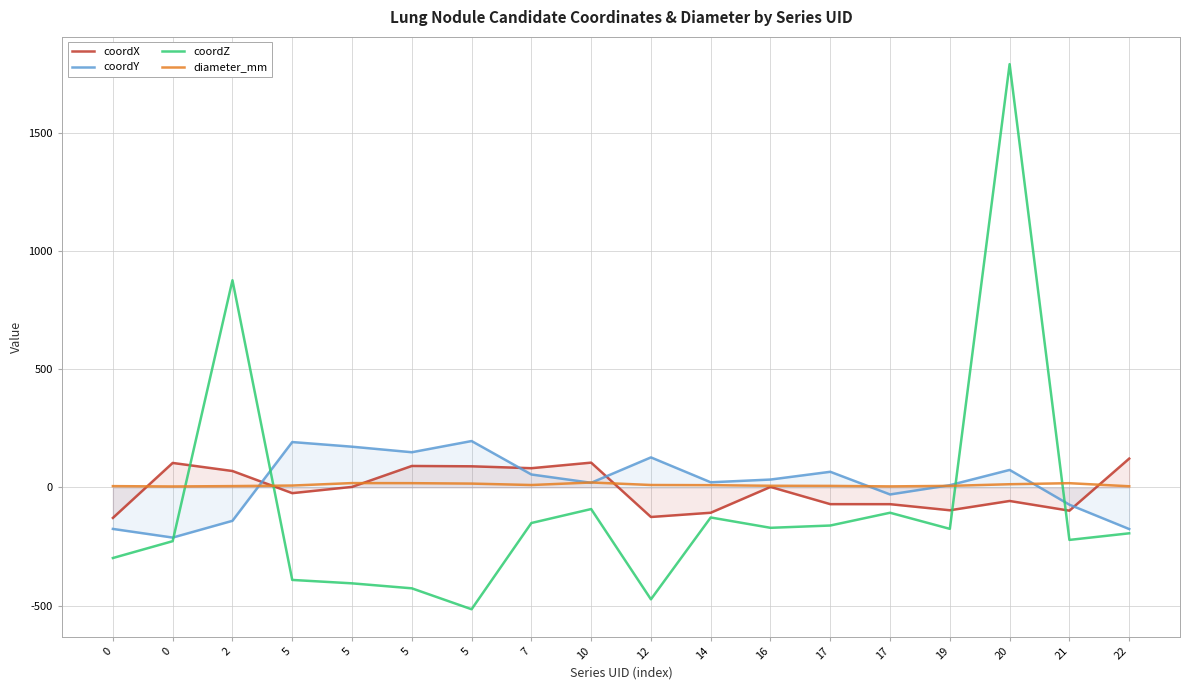

Reading left to right, extract all data points from this chart.

coordX: 0=-128.7	0=103.8	2=69.6	5=-24.0	5=2.4	5=90.9	5=89.5	7=81.5	10=105.1	12=-124.8	14=-106.9	16=2.3	17=-70.6	17=-70.7	19=-96.4	20=-57.1	21=-98.1	22=122.1
coordY: 0=-175.3	0=-211.9	2=-140.9	5=192.1	5=172.5	5=149.0	5=196.4	7=55.0	10=19.8	12=127.2	14=21.9	16=33.5	17=66.4	17=-29.5	19=9.7	20=74.3	21=-72.9	22=-175.8
coordZ: 0=-298.4	0=-227.1	2=876.4	5=-391.1	5=-405.5	5=-426.5	5=-515.1	7=-150.3	10=-91.2	12=-473.1	14=-126.9	16=-170.6	17=-160.9	17=-106.9	19=-175.0	20=1790.5	21=-221.8	22=-193.9
diameter_mm: 0=5.7	0=4.2	2=5.8	5=8.1	5=18.5	5=18.2	5=16.4	7=10.4	10=21.1	12=10.5	14=9.7	16=7.2	17=6.6	17=4.5	19=6.8	20=13.7	21=18.1	22=5.1